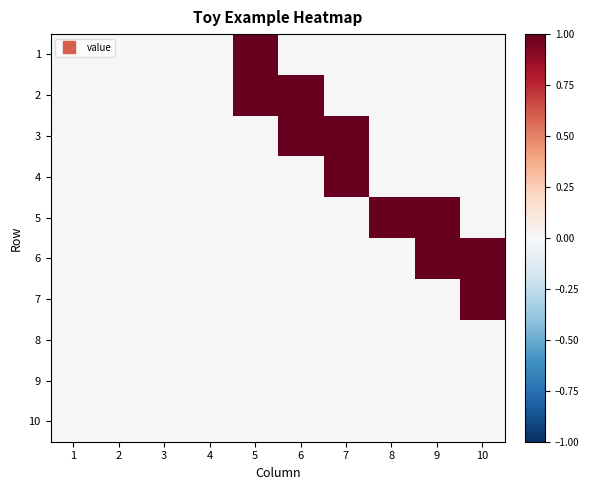

Reading left to right, what are all the values shown in this chart?

1: 1=0	2=0	3=0	4=0	5=1	6=0	7=0	8=0	9=0	10=0
2: 1=0	2=0	3=0	4=0	5=1	6=1	7=0	8=0	9=0	10=0
3: 1=0	2=0	3=0	4=0	5=0	6=1	7=1	8=0	9=0	10=0
4: 1=0	2=0	3=0	4=0	5=0	6=0	7=1	8=0	9=0	10=0
5: 1=0	2=0	3=0	4=0	5=0	6=0	7=0	8=1	9=1	10=0
6: 1=0	2=0	3=0	4=0	5=0	6=0	7=0	8=0	9=1	10=1
7: 1=0	2=0	3=0	4=0	5=0	6=0	7=0	8=0	9=0	10=1
8: 1=0	2=0	3=0	4=0	5=0	6=0	7=0	8=0	9=0	10=0
9: 1=0	2=0	3=0	4=0	5=0	6=0	7=0	8=0	9=0	10=0
10: 1=0	2=0	3=0	4=0	5=0	6=0	7=0	8=0	9=0	10=0